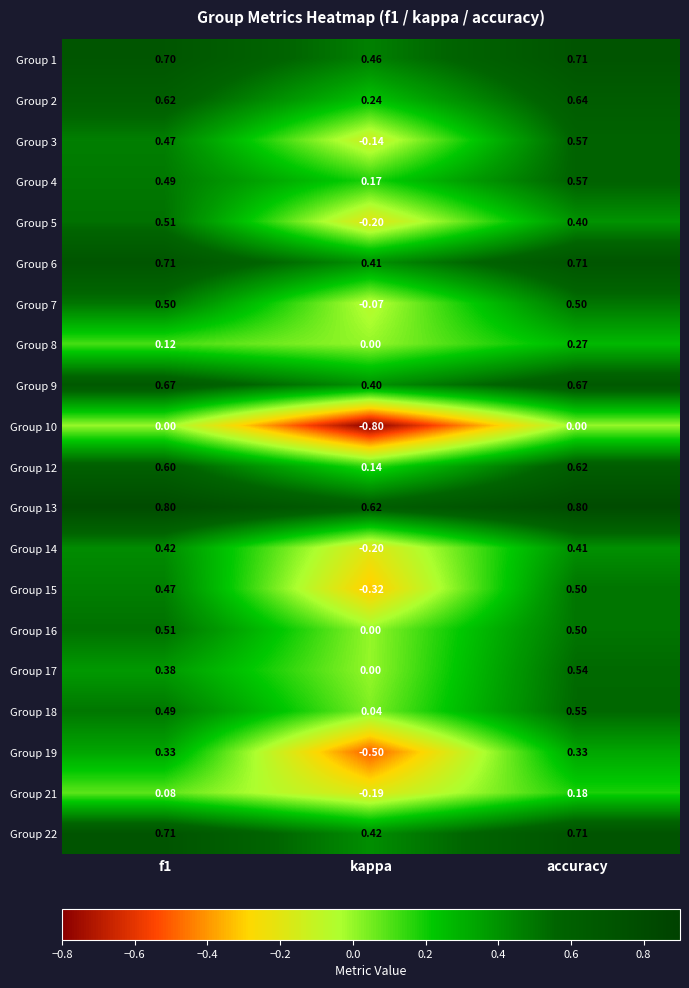

Which category has the lowest value across all series?

kappa